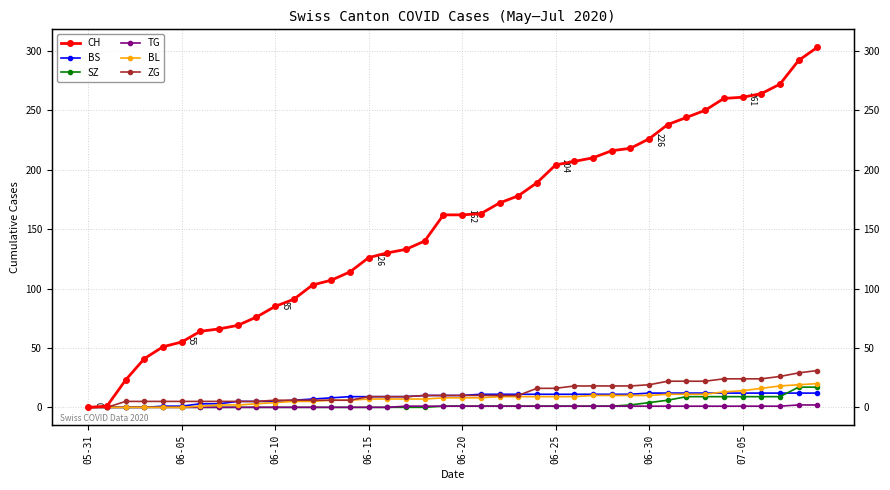

True or false: ZG and SZ cross at least once.

False